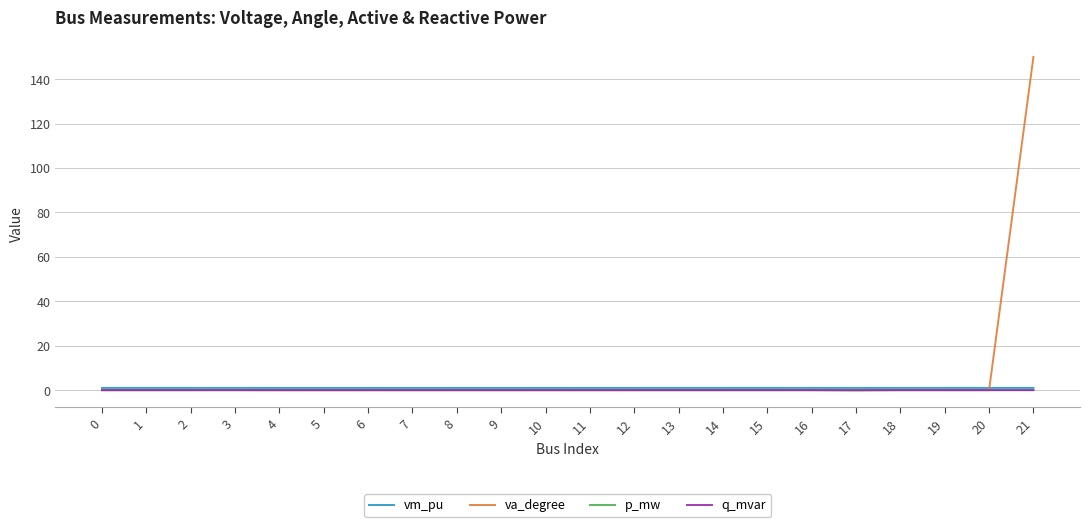

Where do vm_pu and va_degree first cross each other?

20 and 21